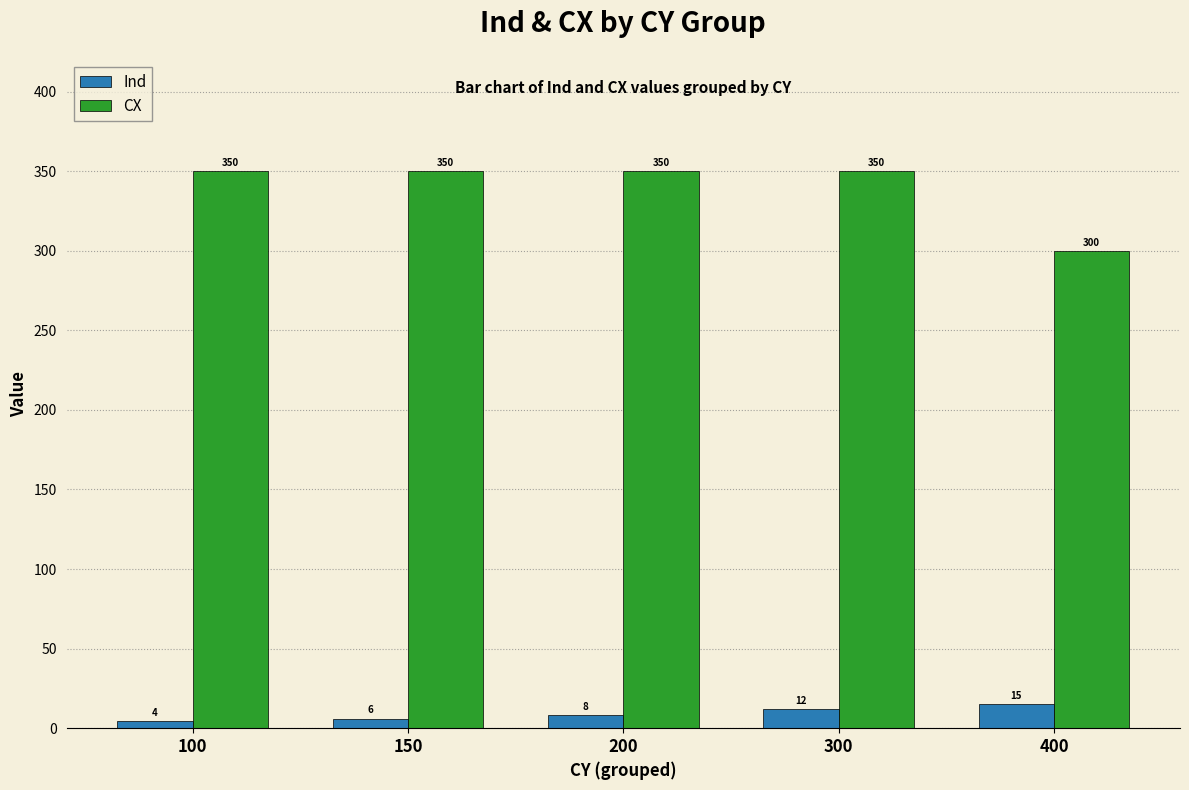

At which category does the chart reach its minimum across all series?

100